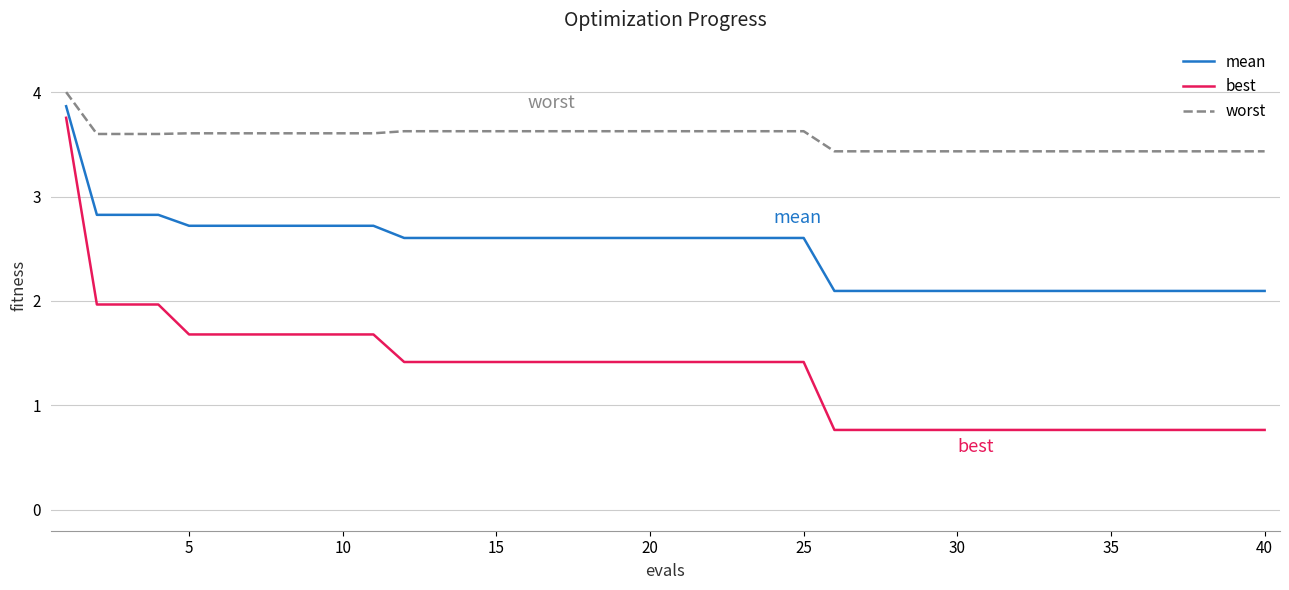

What is the difference between the maximum and minimum values in the best series?

3.0